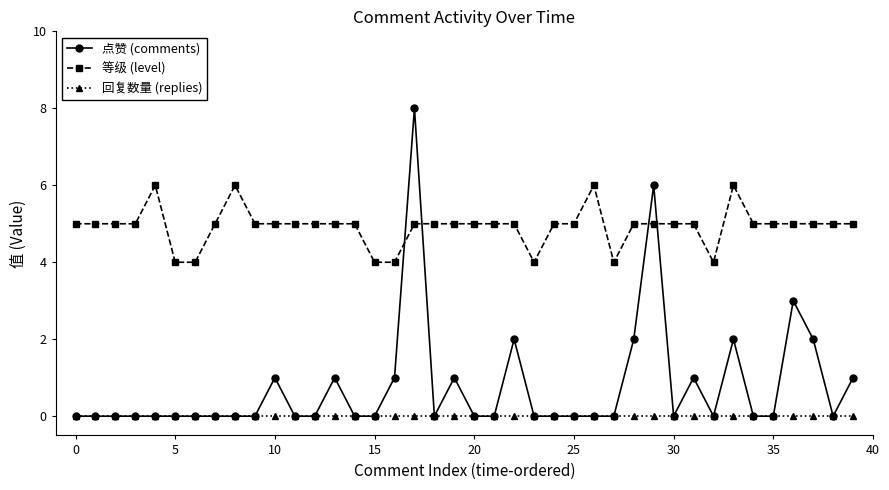

Rank the series by their maximum value, from lowest to highest.

回复数量 (replies), 等级 (level), 点赞 (comments)